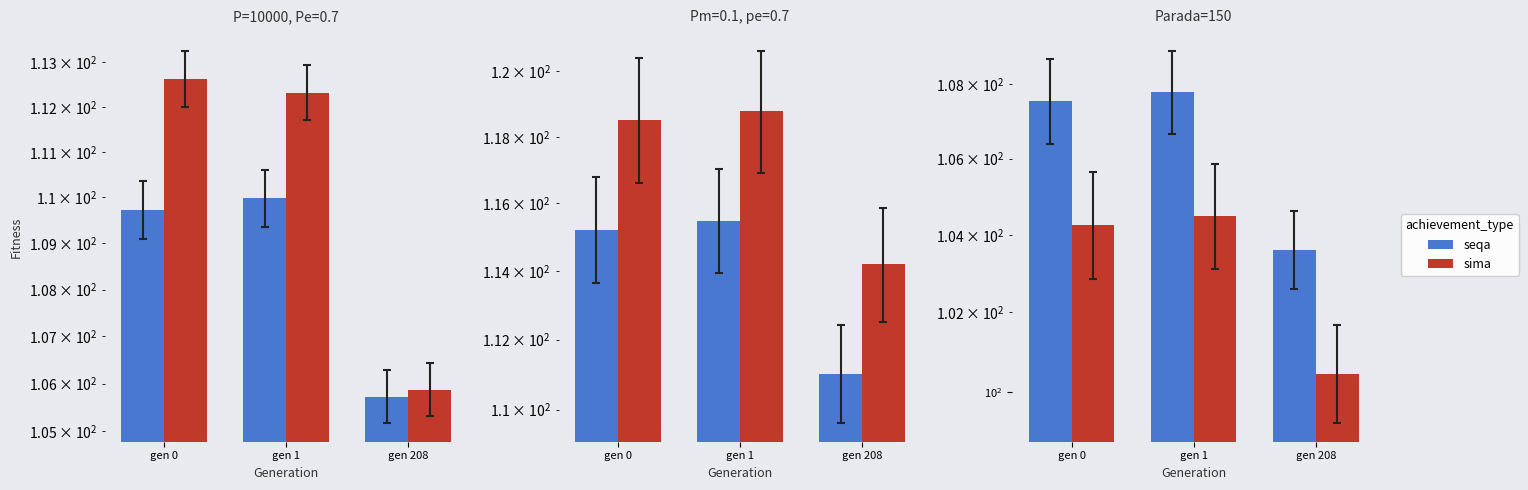

What is the value of the seqa bar at the 2nd from the left?

107.8